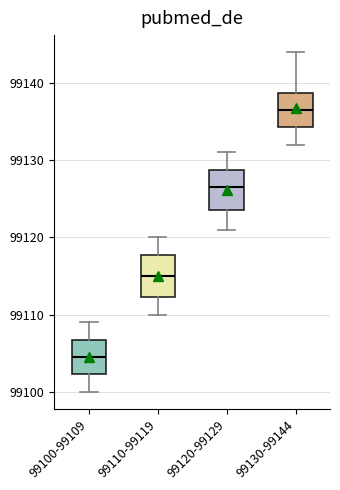

Reading left to right, read every box against the y-axis: the position of its median line, the range the box covers, and the ends of its whiskers. The values are not printed on the chart, so give them approximately, as read against the axis.

99100-99109: median 99105, box 99102 to 99107, whiskers 99100 to 99109
99110-99119: median 99115, box 99112 to 99118, whiskers 99110 to 99120
99120-99129: median 99127, box 99124 to 99129, whiskers 99121 to 99131
99130-99144: median 99137, box 99134 to 99139, whiskers 99132 to 99144